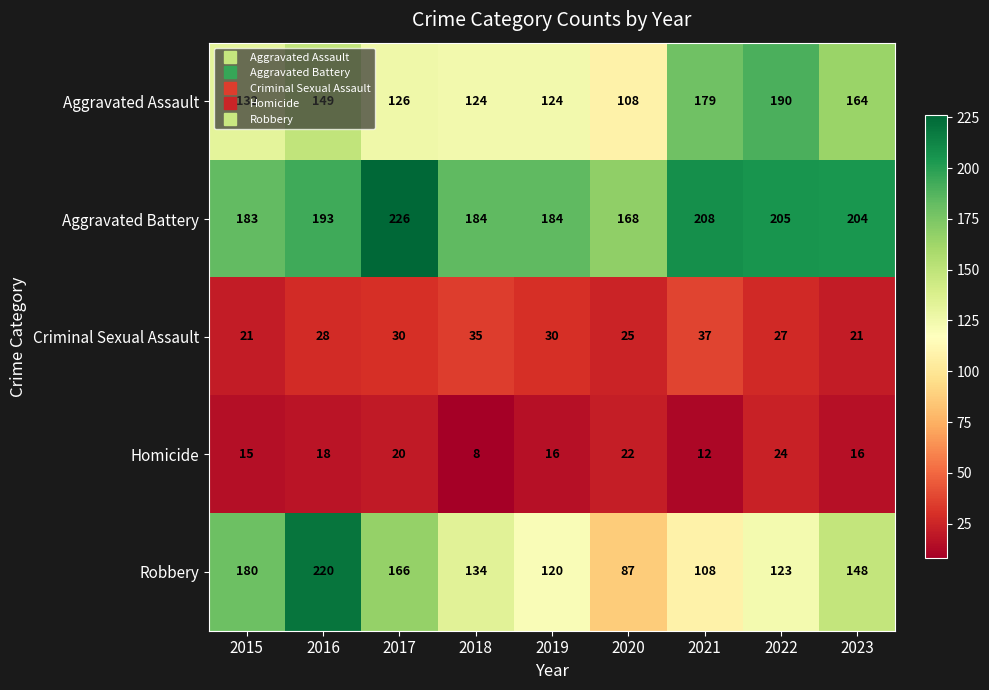

Read the Aggravated Assault value at 2023, to the nearest 5.

165